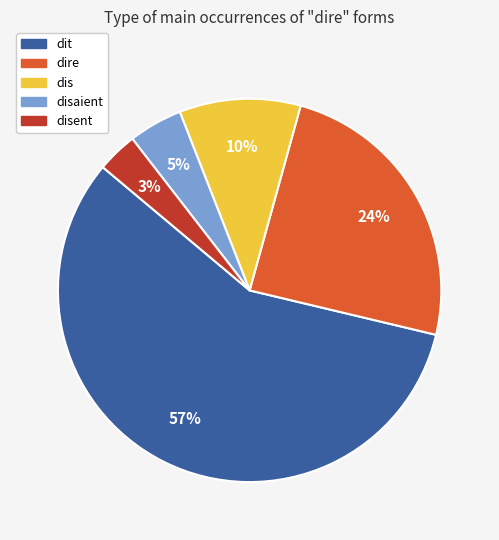

How many slices are in this pie chart?

5